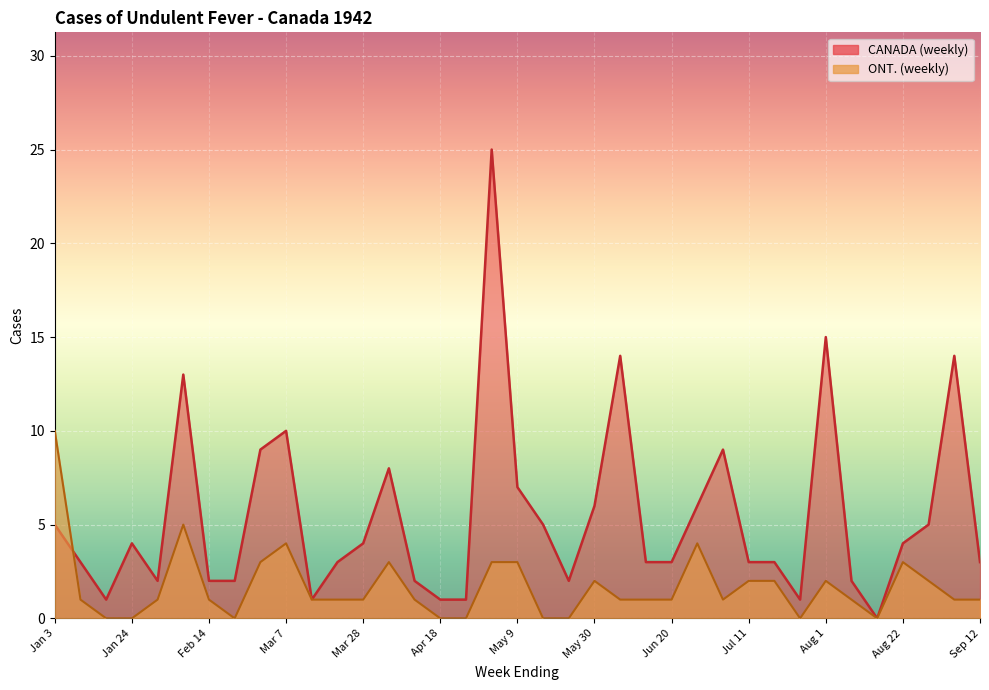

The value of CANADA (weekly) at Jun 27 is 11. True or false?

False